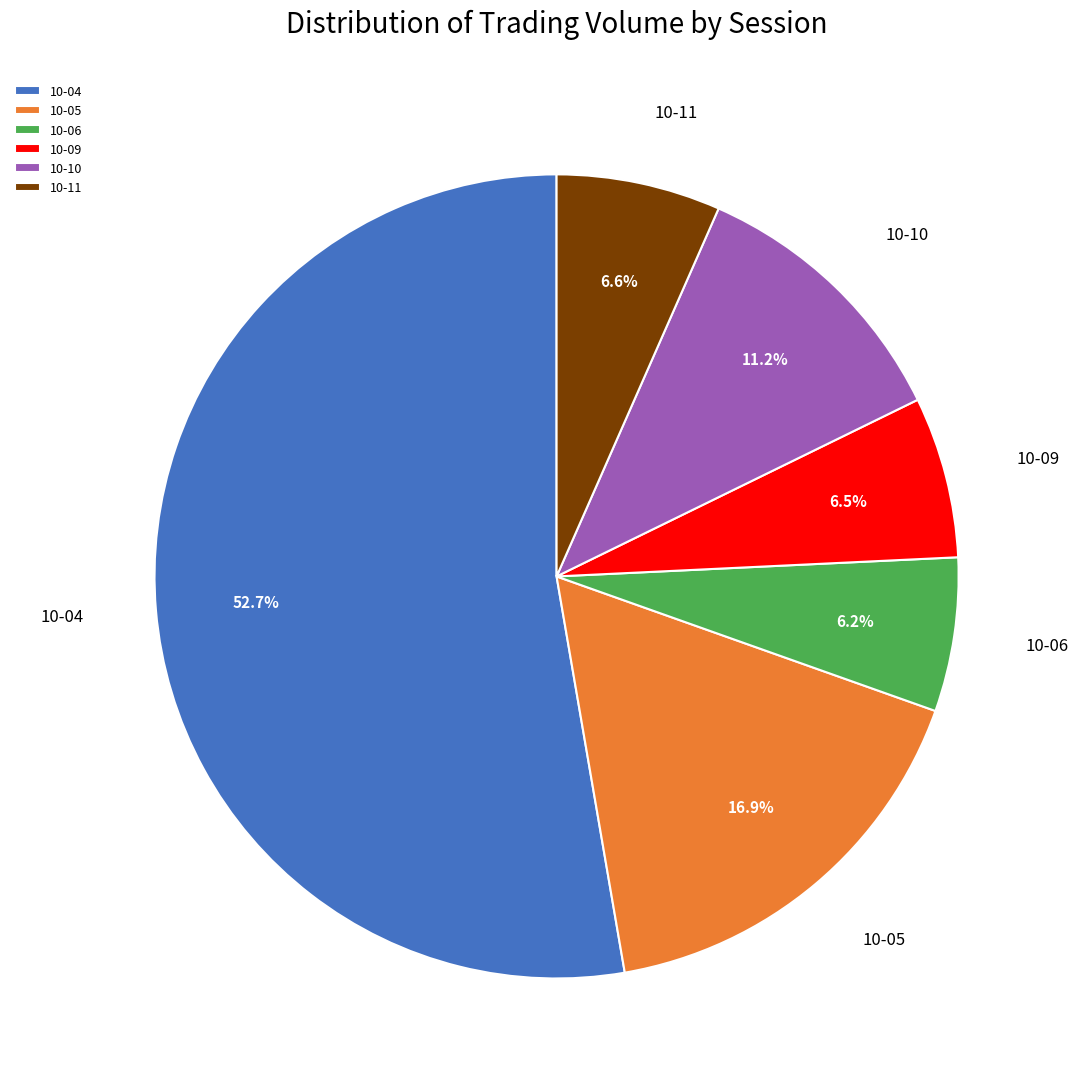

Does any single category account for the majority?

Yes